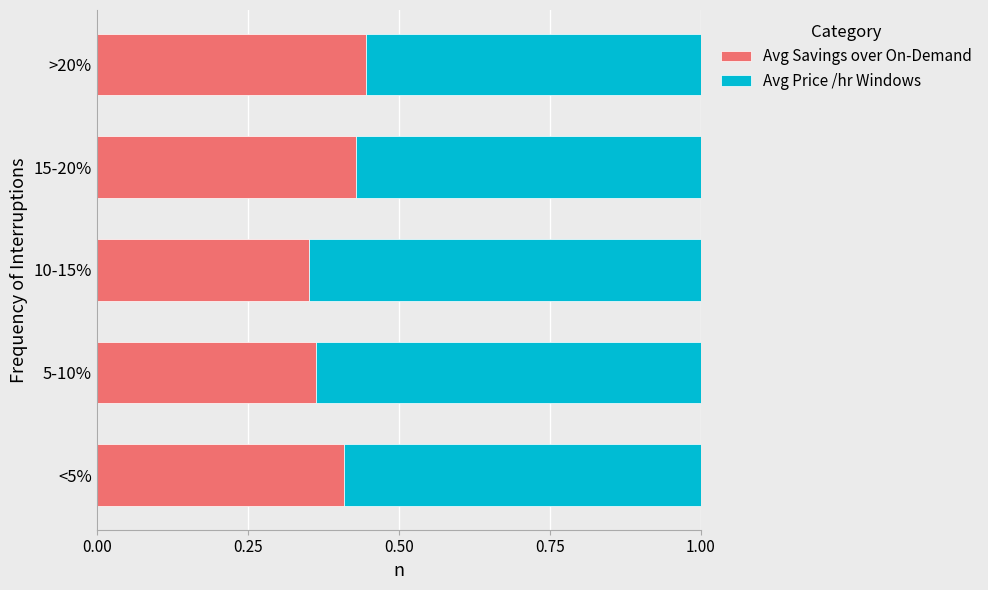

What are all the series names shown in the legend?

Avg Savings over On-Demand, Avg Price /hr Windows